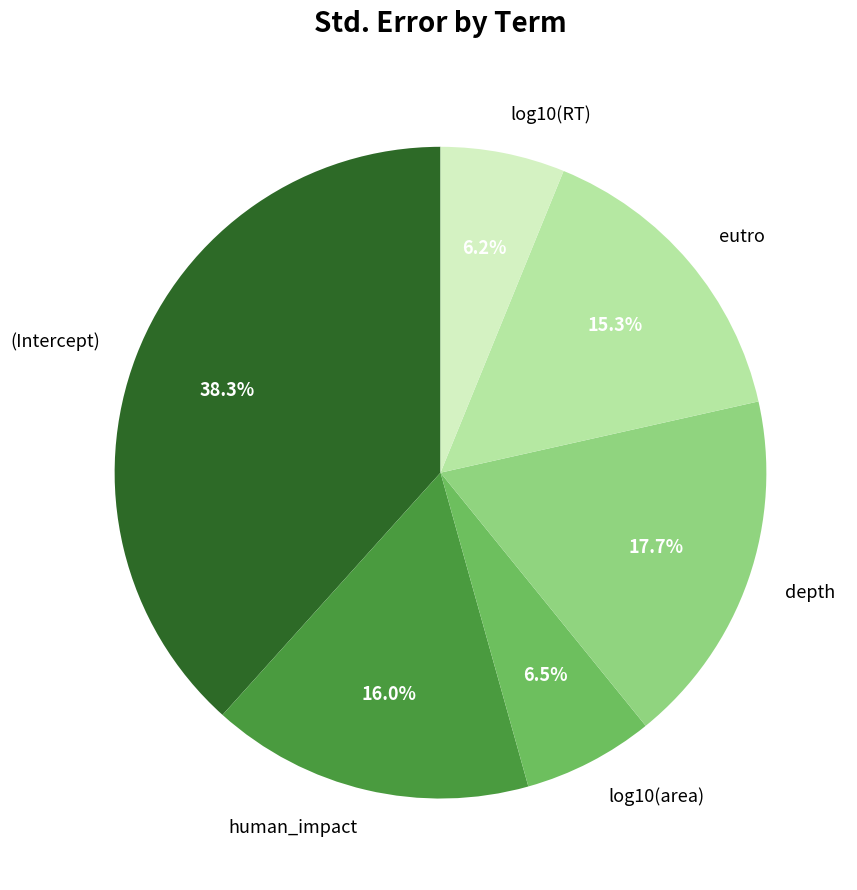

Which has a higher value, eutro or log10(area)?

eutro